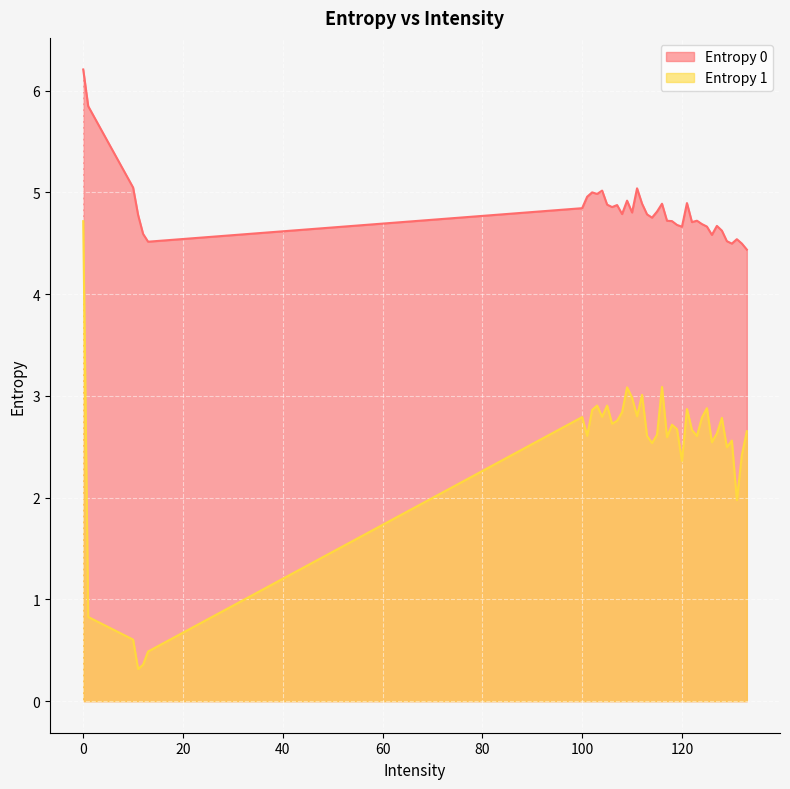

What value does the Entropy 1 series have at 103?

2.9